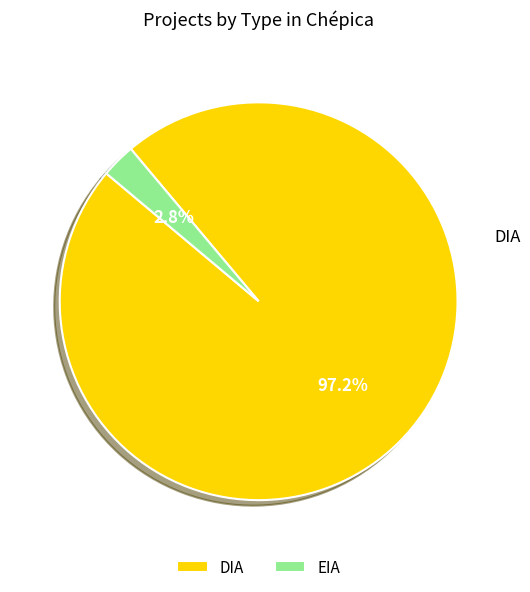

Which slice is the largest?

DIA